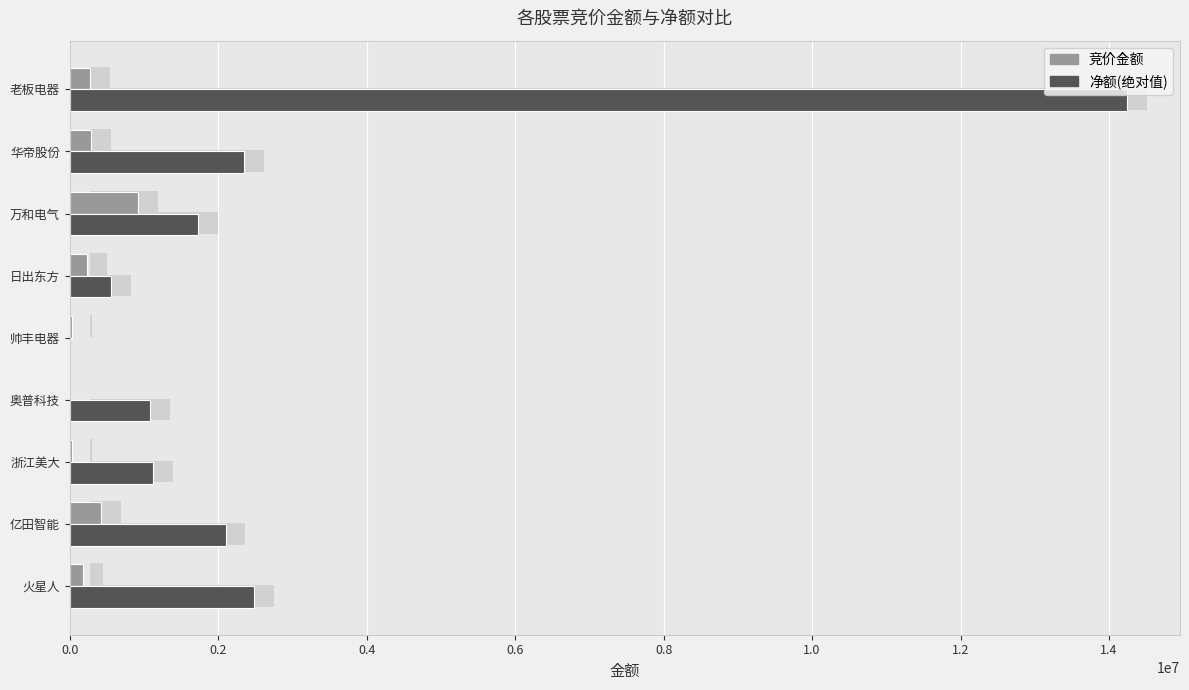

True or false: 净额(绝对值) has a value of 6566091 at 老板电器.

False